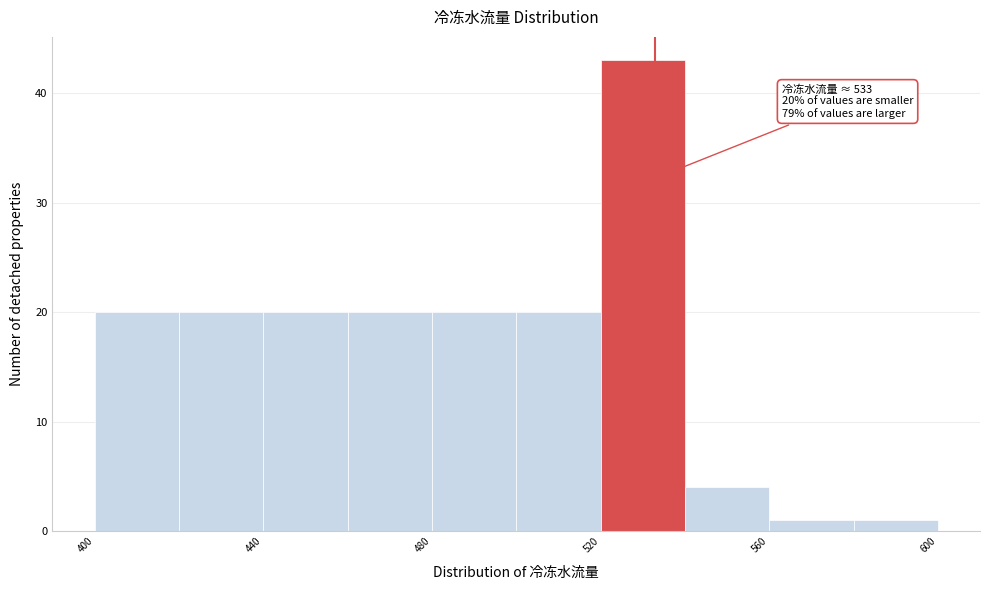

Which range on the x-axis has the tallest bar?

520 to 540